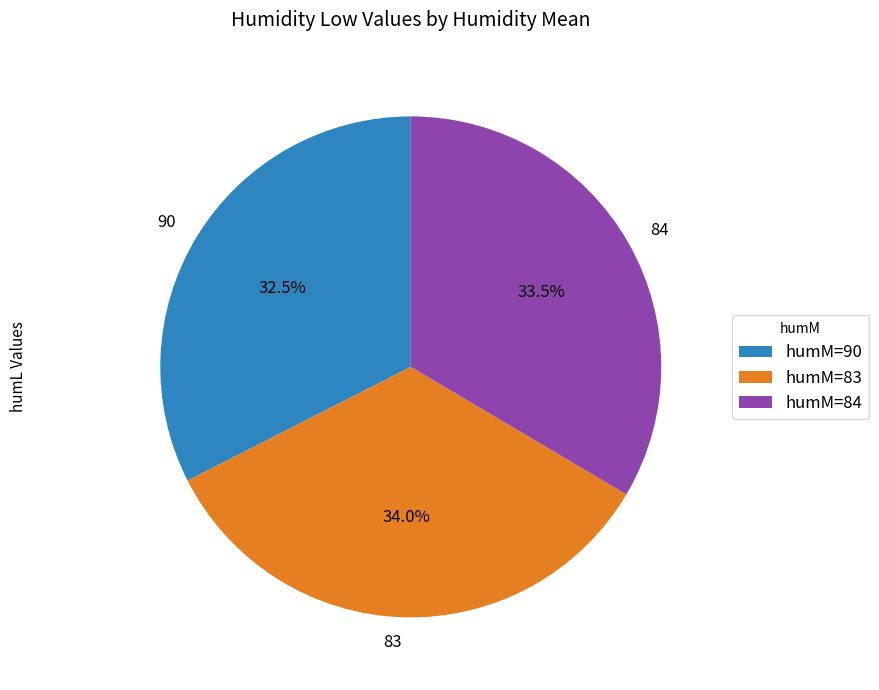

Does 90 represent more than half of the total?

No